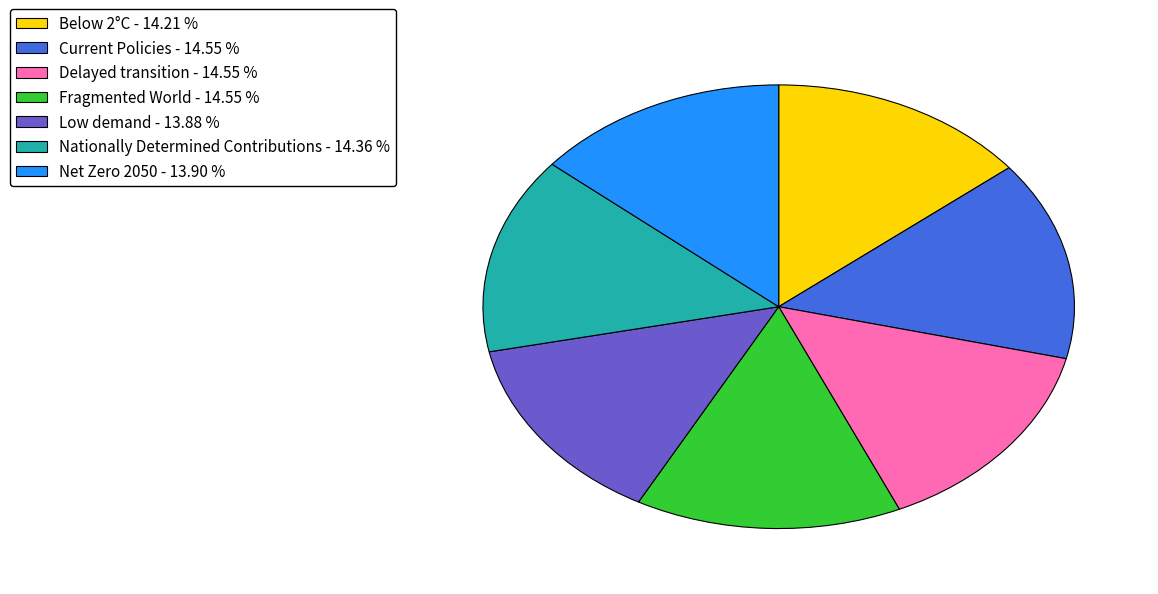

Does Current Policies account for over 50% of the chart?

No